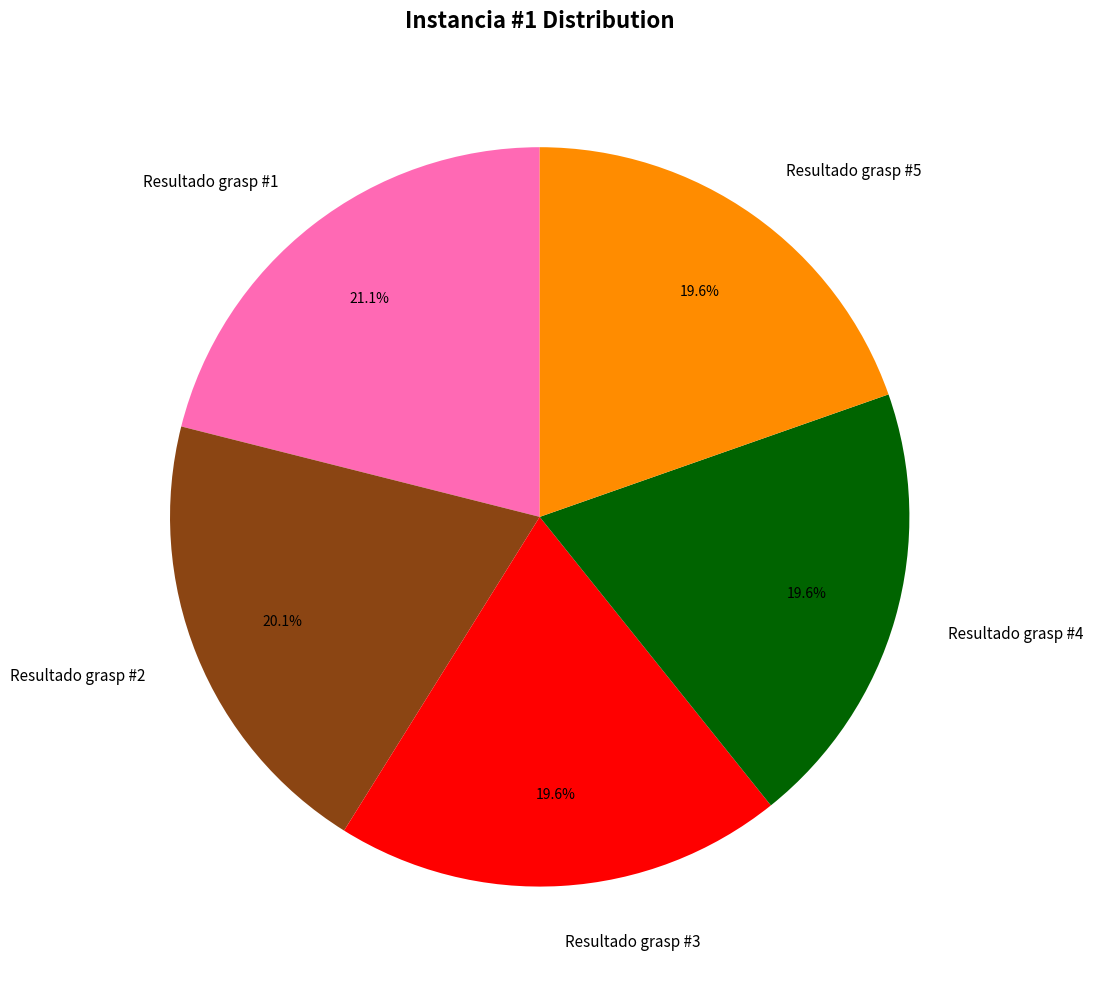

True or false: Resultado grasp #5 accounts for 26% of the total.

False